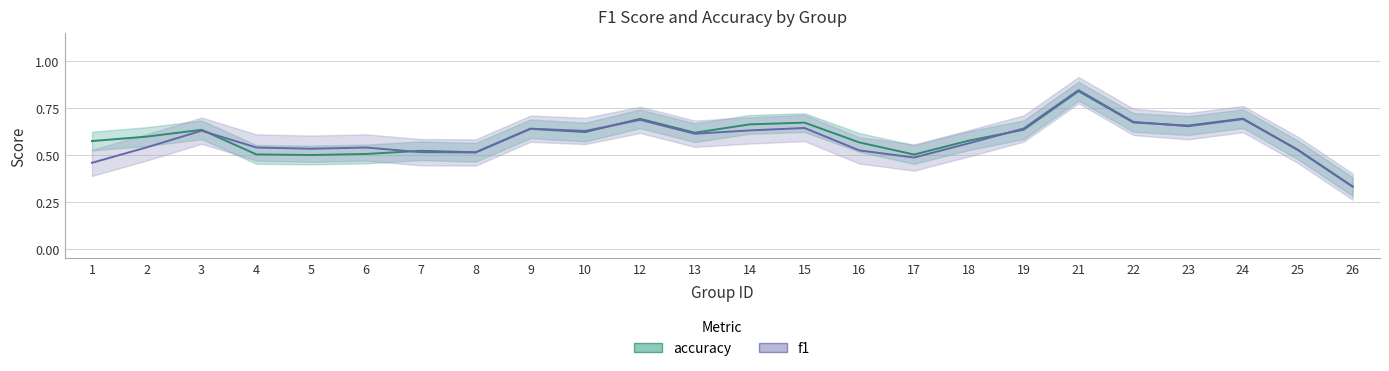

Which series changed the most between 8 and 25?

f1